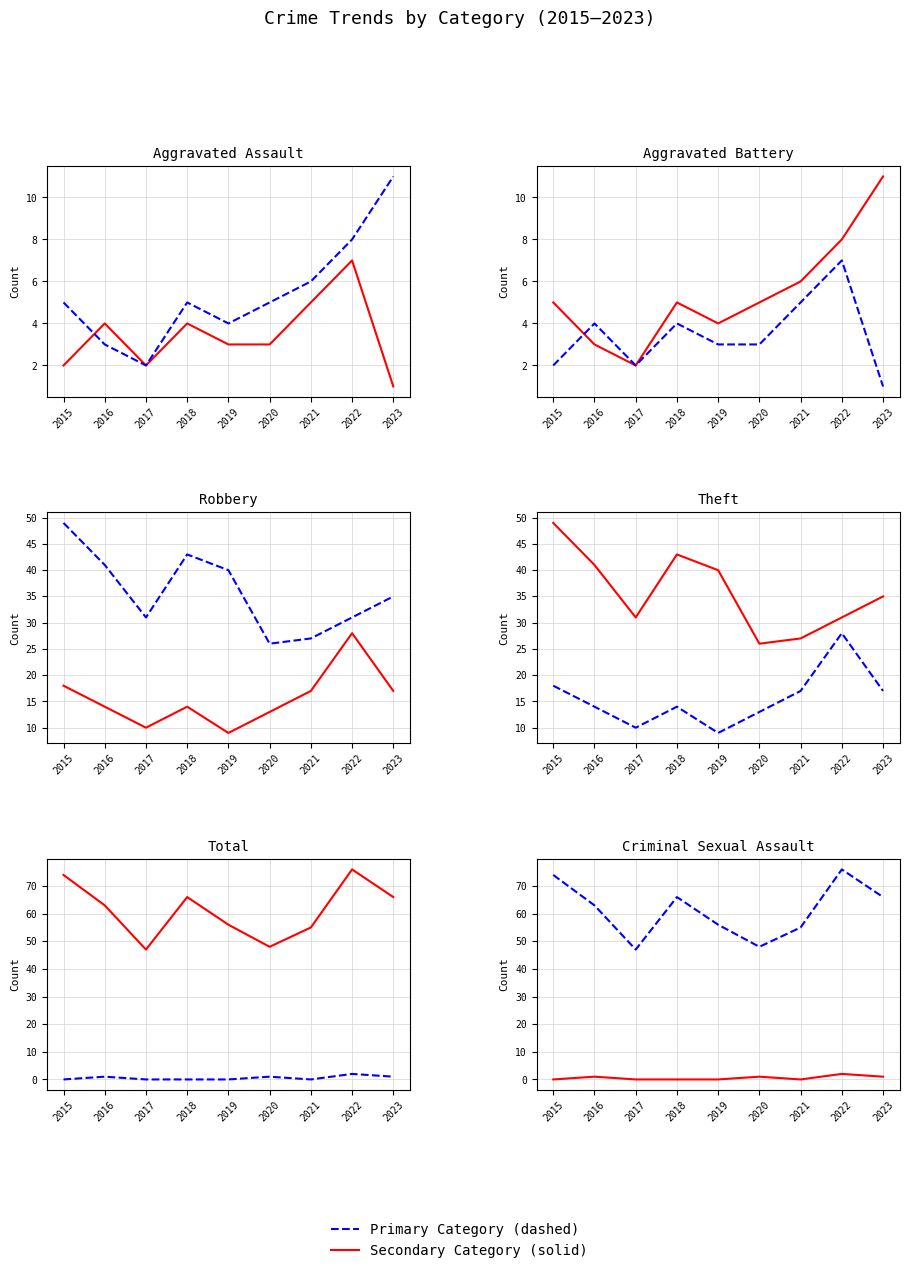

At which label does Criminal Sexual Assault reach its minimum?

2015